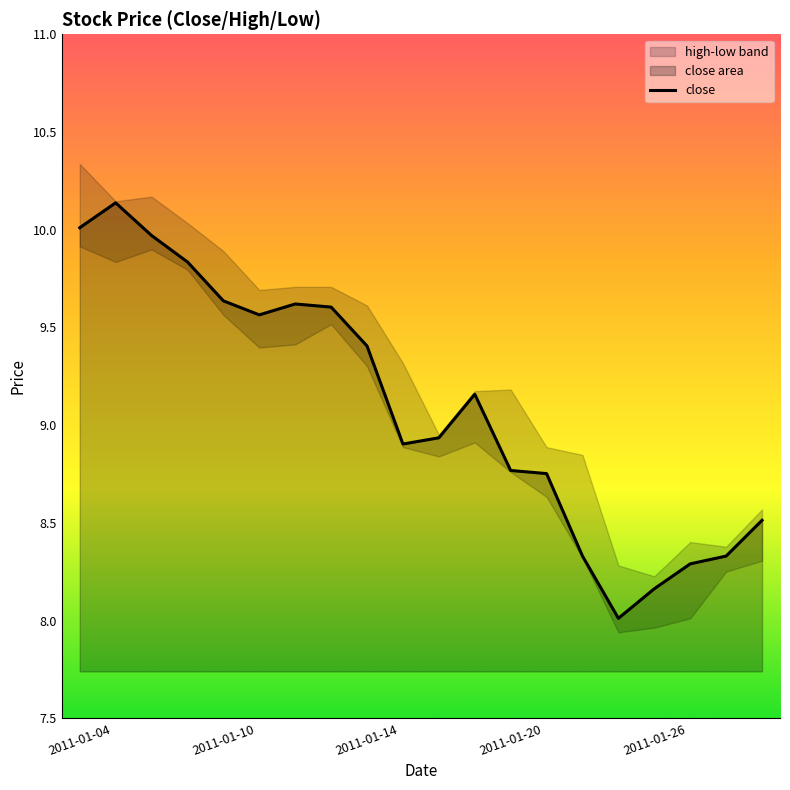

The value of close at 2011-01-20 is 8.8. True or false?

True